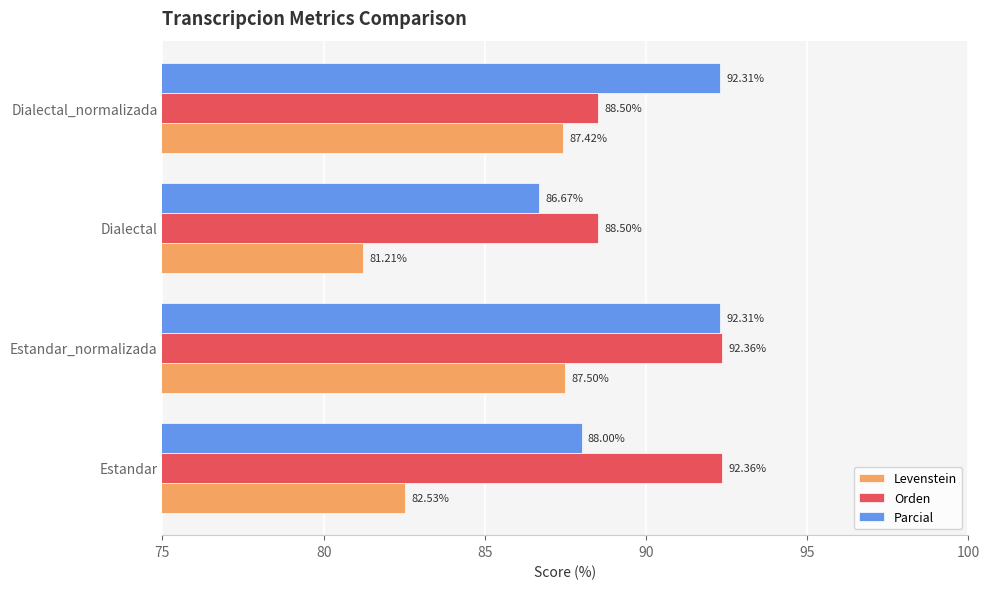

Rank the series by their maximum value, from lowest to highest.

Levenstein, Parcial, Orden